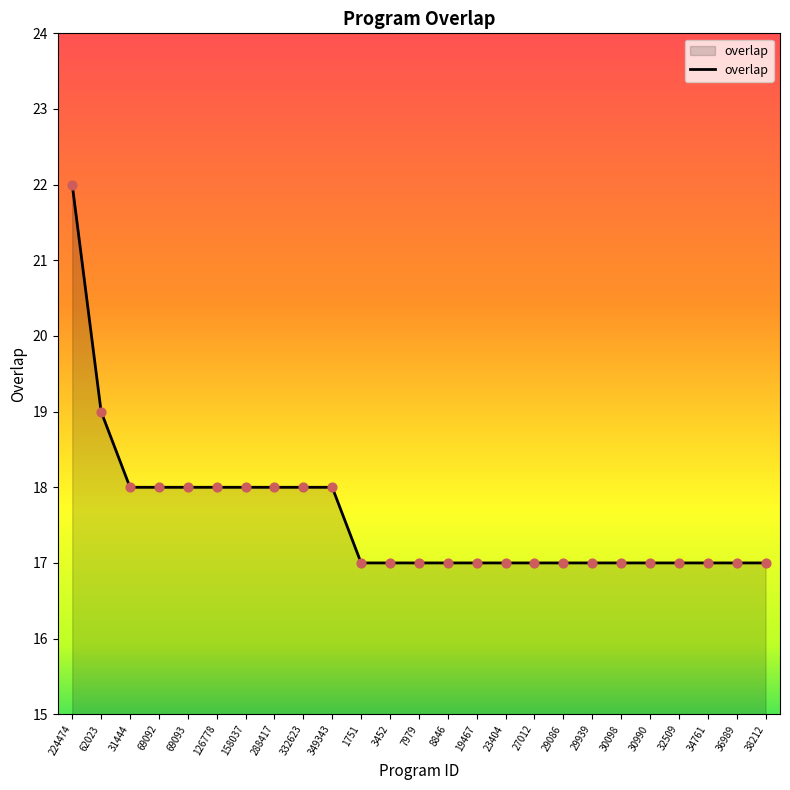

Between 224474 and 34761, which is larger?

224474